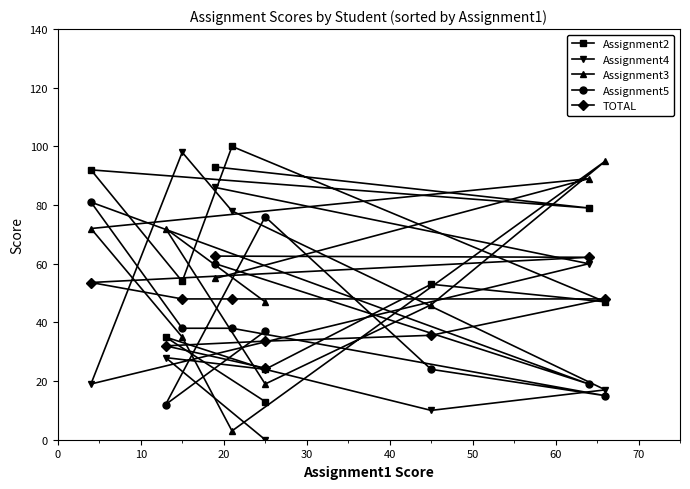

How many positive values does the Assignment4 series have?

9